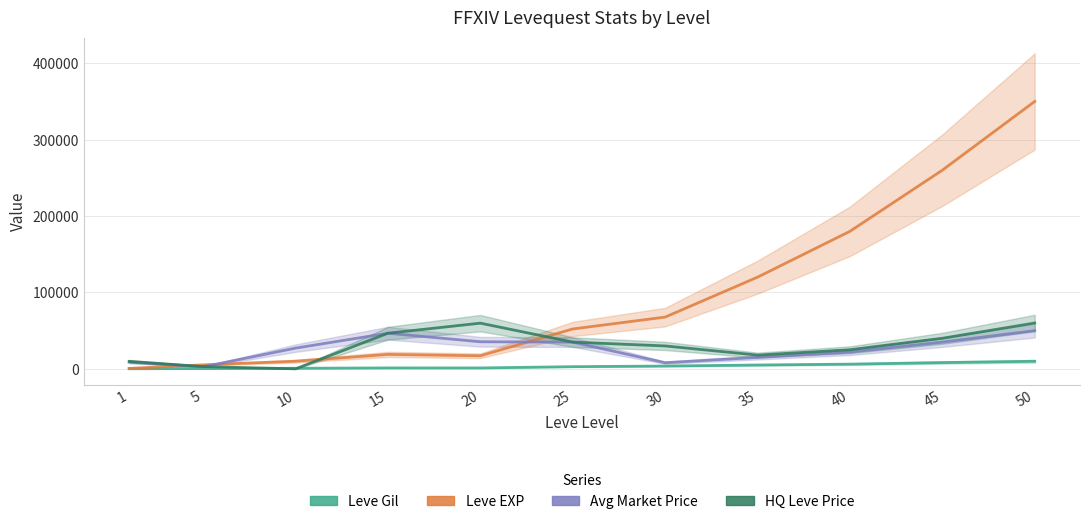

What is the greatest value displayed?

350000